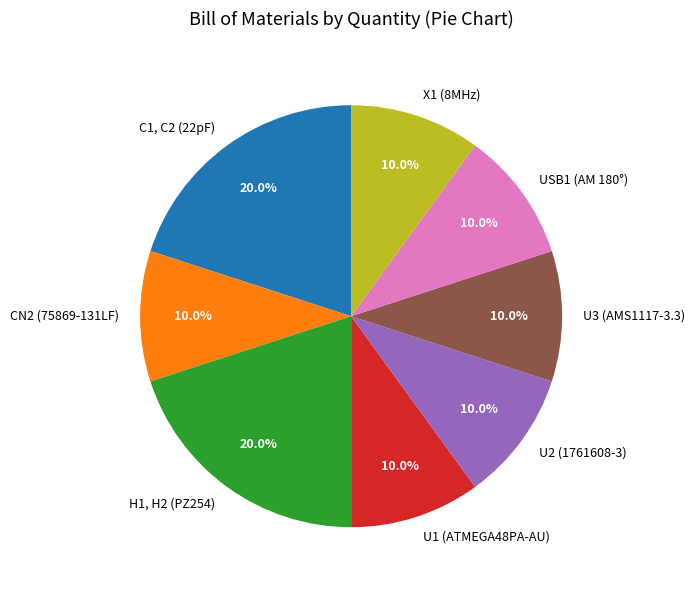

Is the sum of X1 (8MHz) and U2 (1761608-3) greater than half?

No